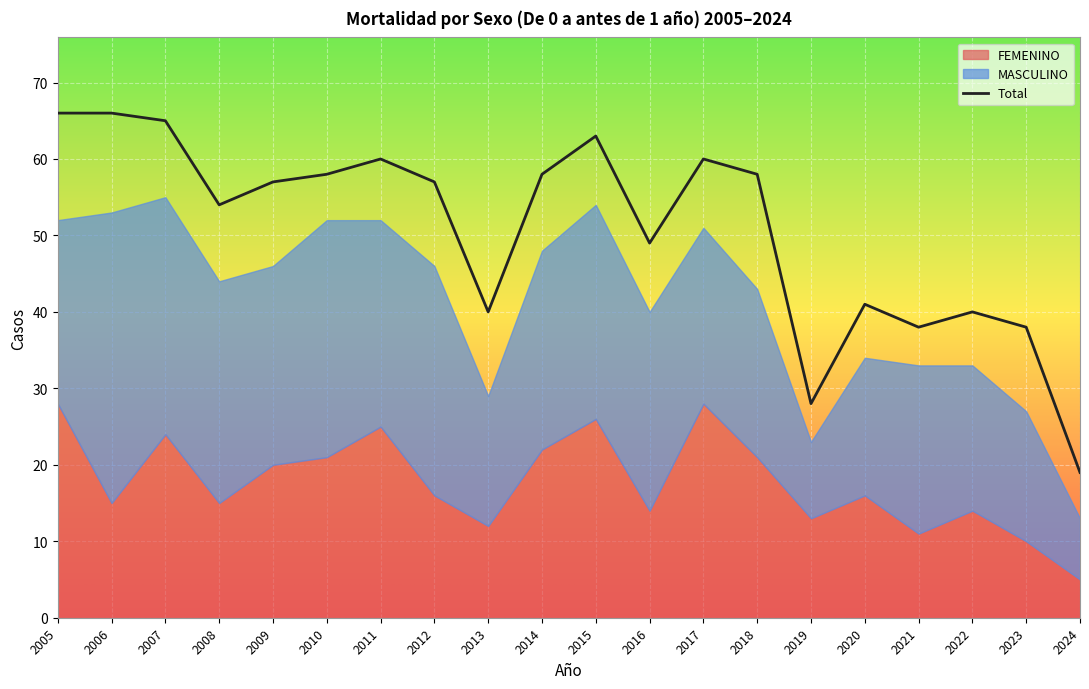

What is the smallest value displayed?

19